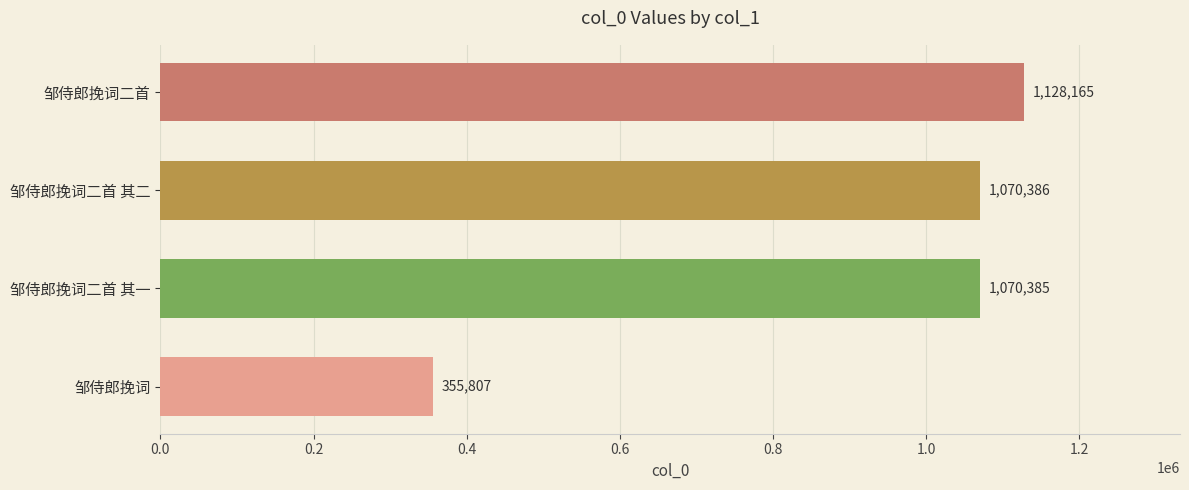

Reading bottom to top, list all the values displayed in this chart.

355807	1070385	1070386	1128165